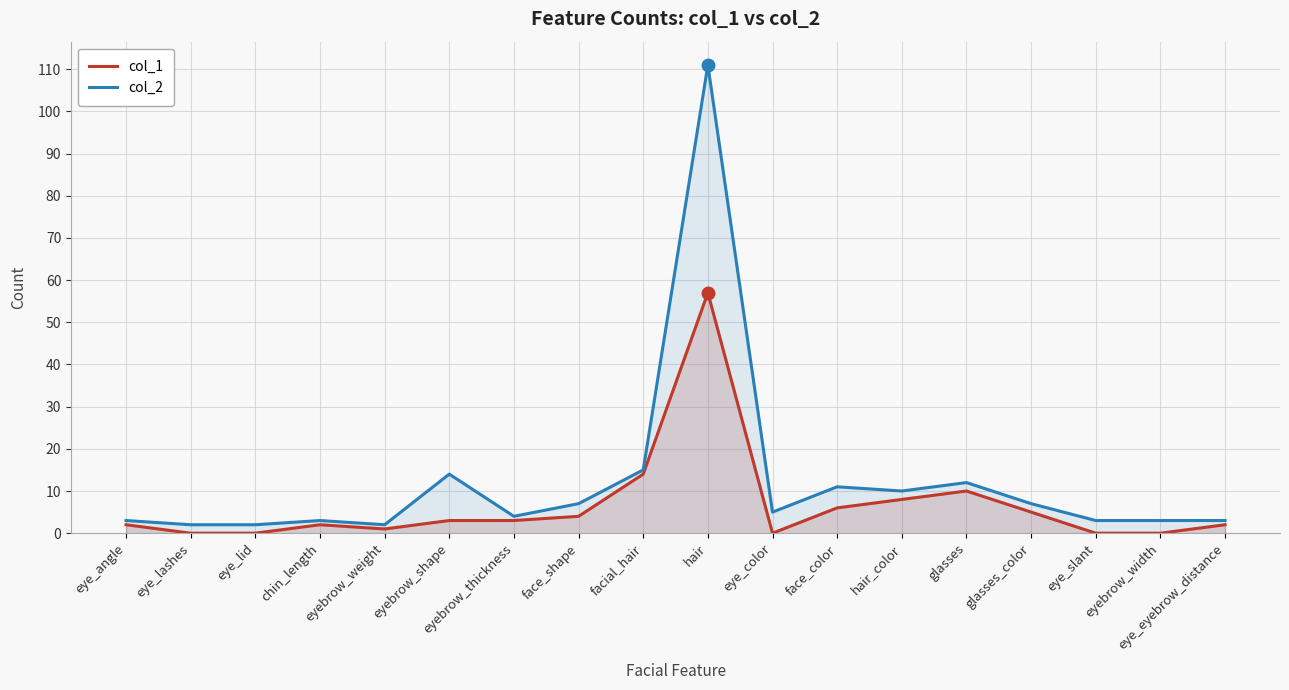

What is the label of the 9th point from the left?

facial_hair